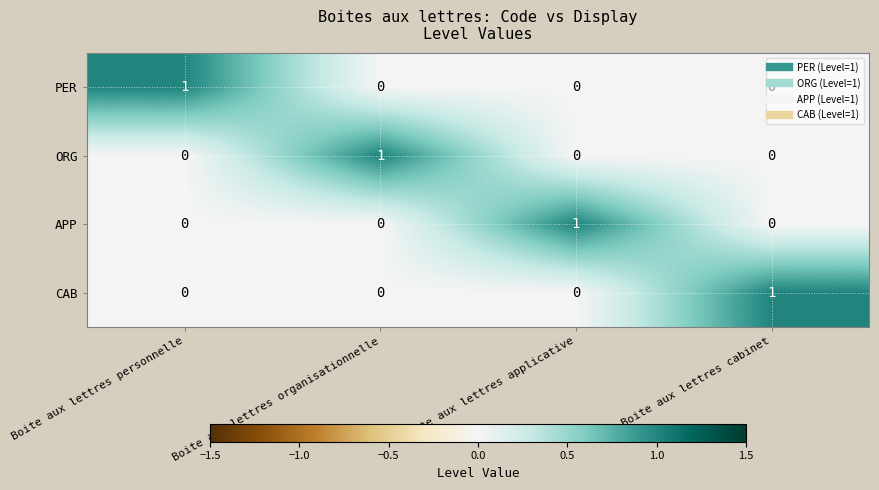

At how many categories does at least one series exceed 0?

4